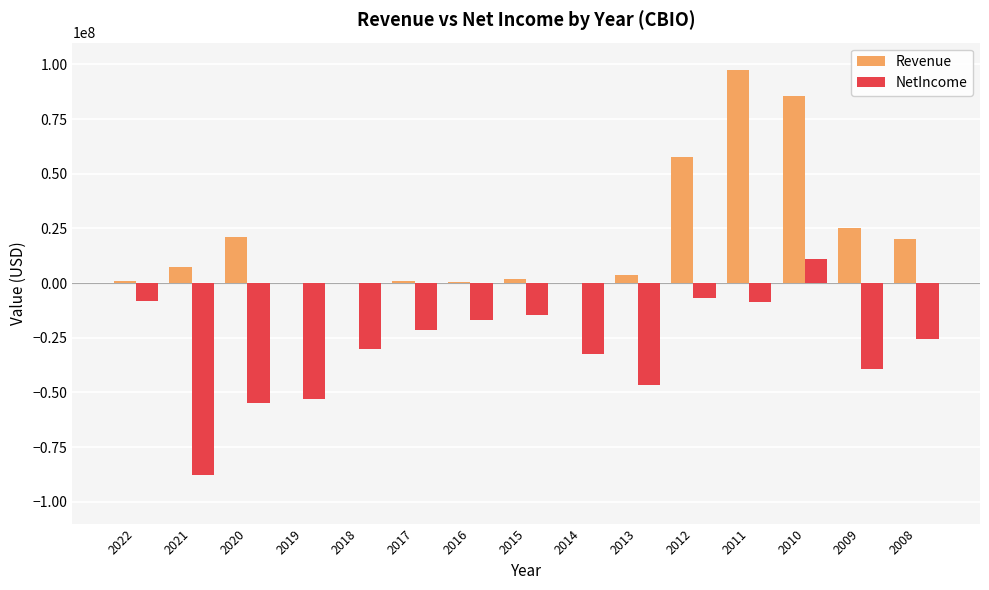

The value of NetIncome at 2012 is -6998000. True or false?

True